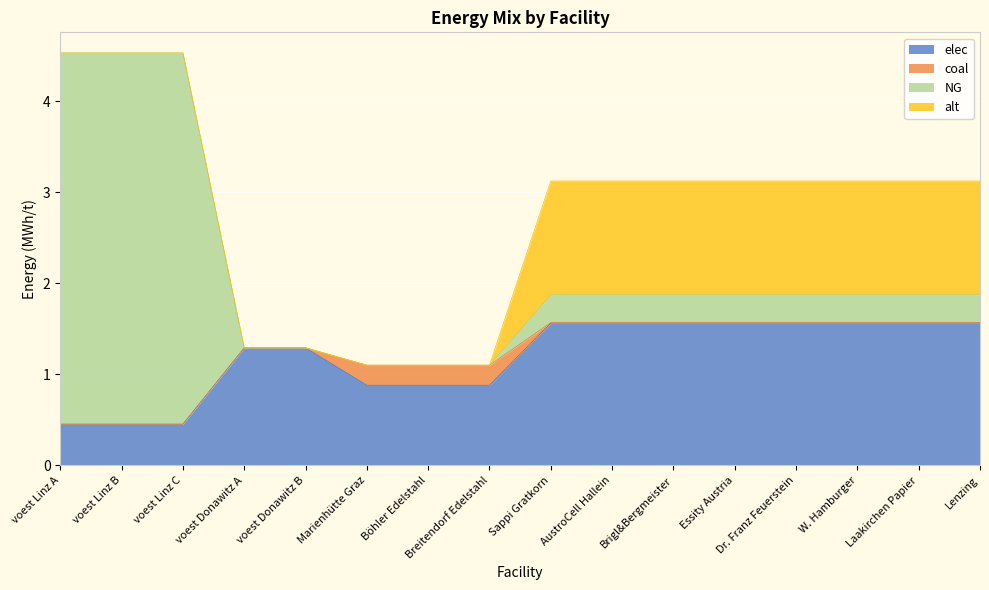

How many data points in elec are above 1?

10